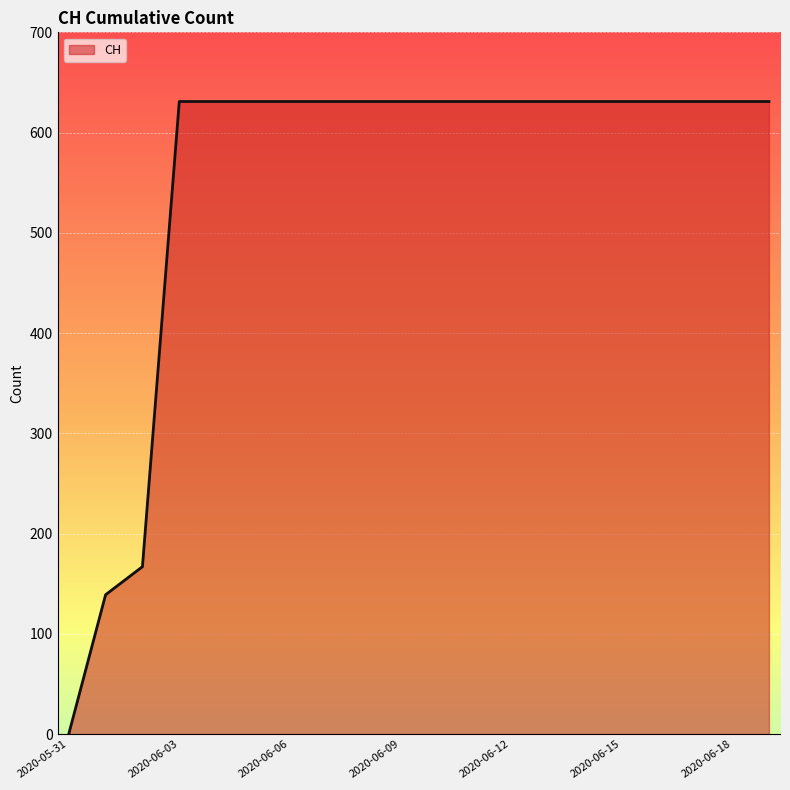

What is the difference between the maximum and minimum values?

631